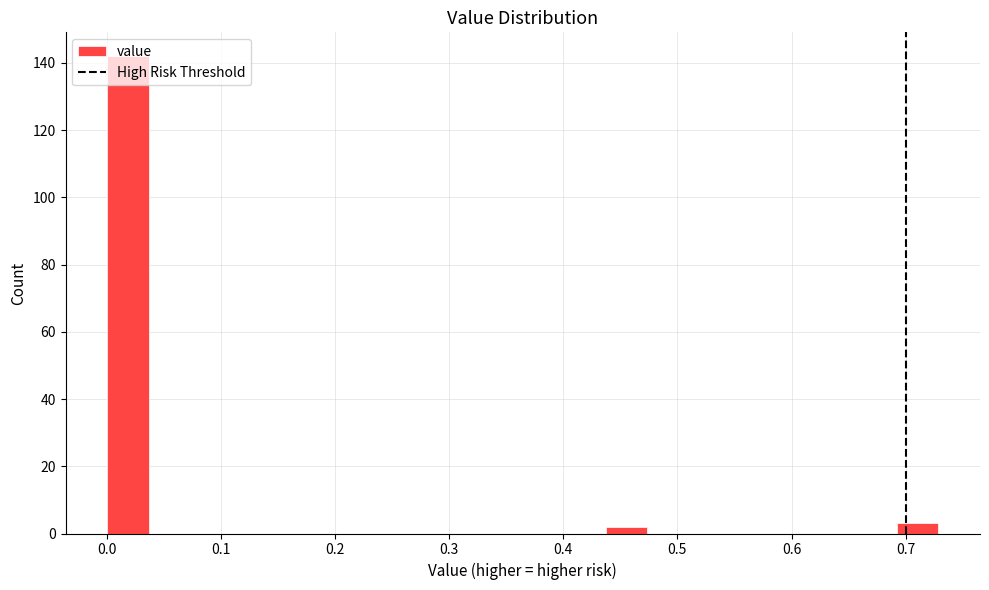

Read against the x-axis, roughly where is the centre of the tallest bar?

0.02